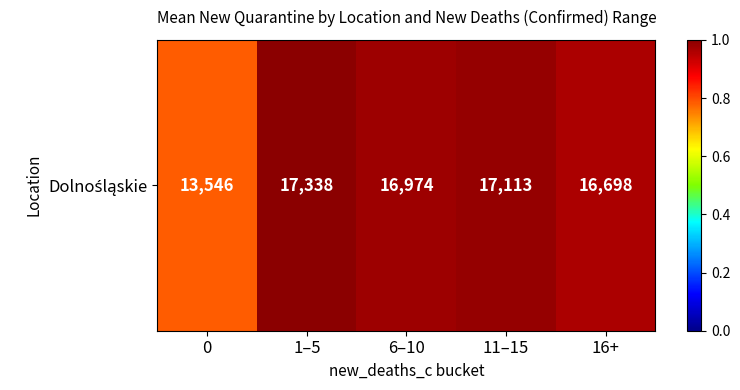

What is the smallest value displayed?

0.8